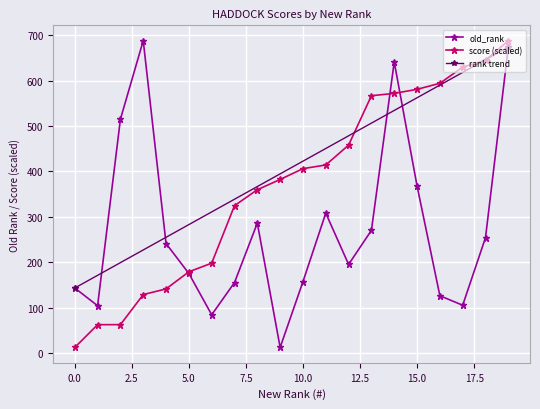

What is the average value of the x series?

370.1